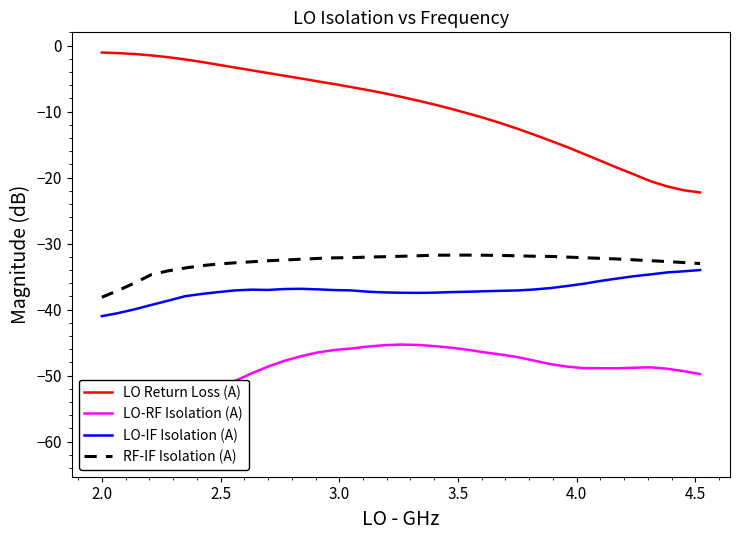

True or false: RF-IF Isolation (A) and LO Return Loss (A) cross at least once.

False